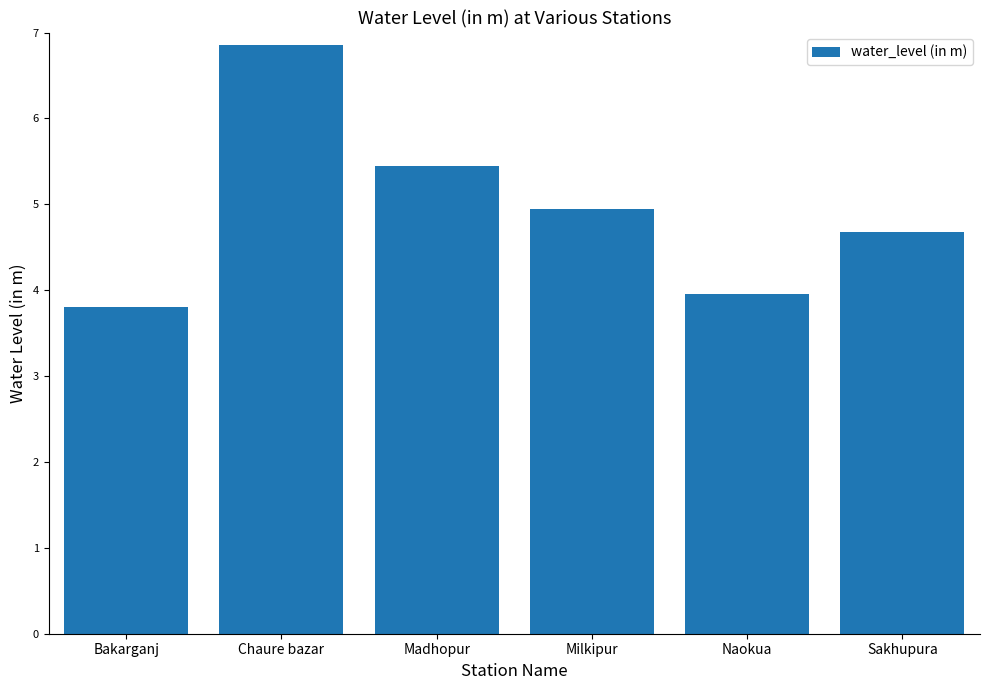

Is it true that the value at Milkipur is 5.0?

True